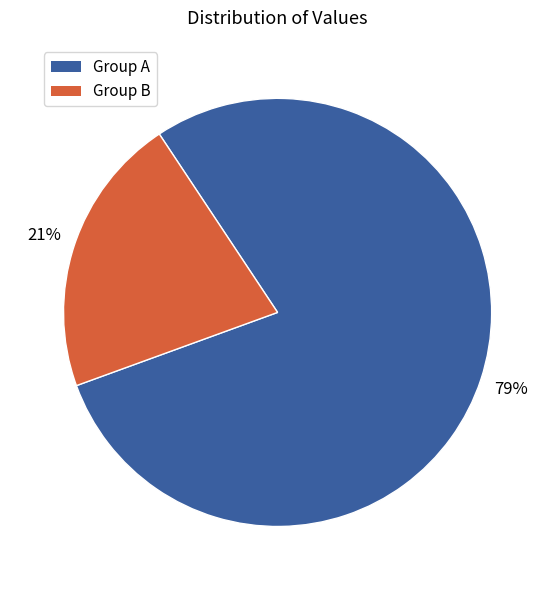

True or false: Group A accounts for 65% of the total.

False